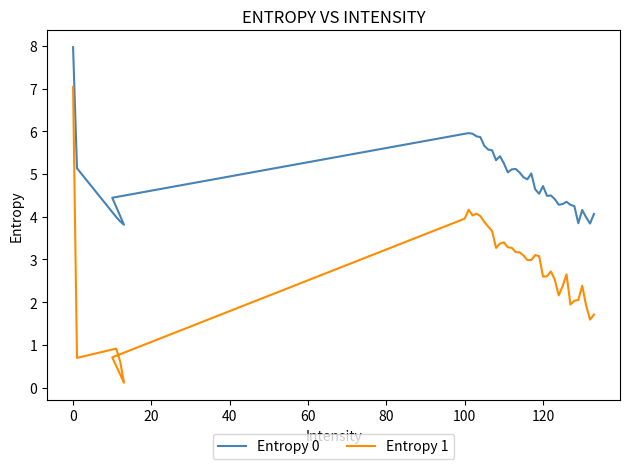

How many data points does each series have?

40